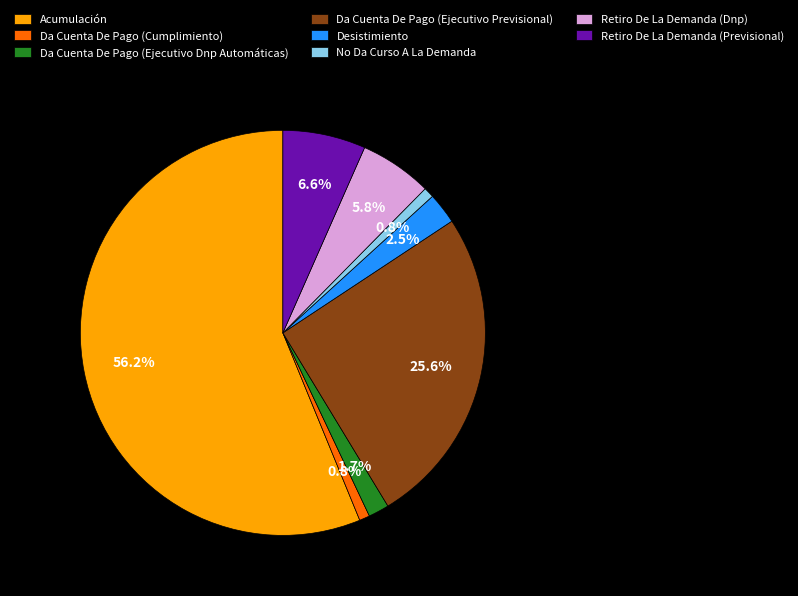

What percentage is the Da Cuenta De Pago (Ejecutivo Previsional) slice, to the nearest percent?

26%